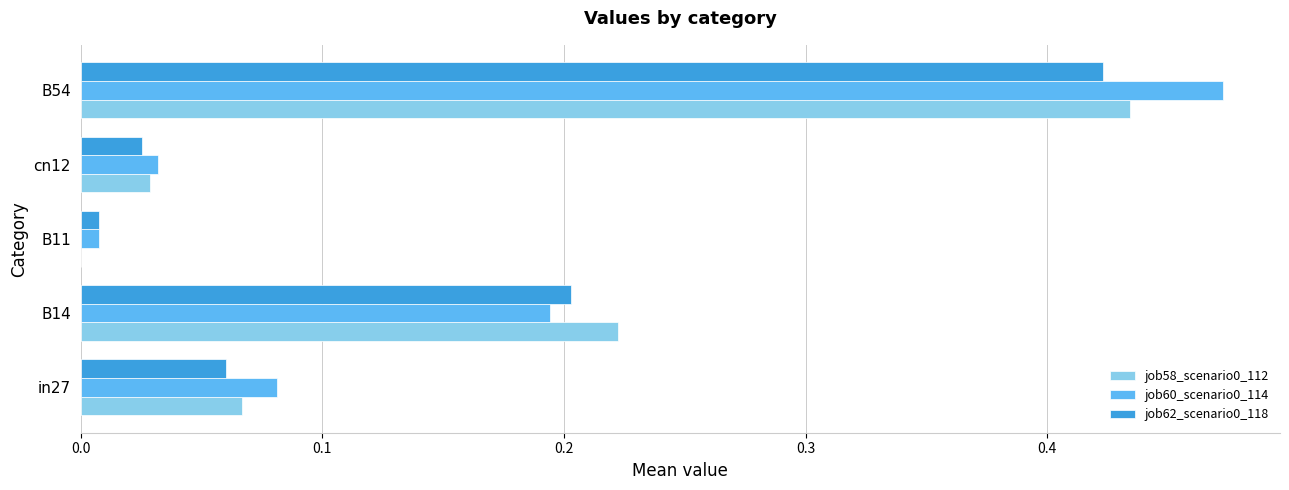

Which category has the highest value in the job60_scenario0_114 series?

B54